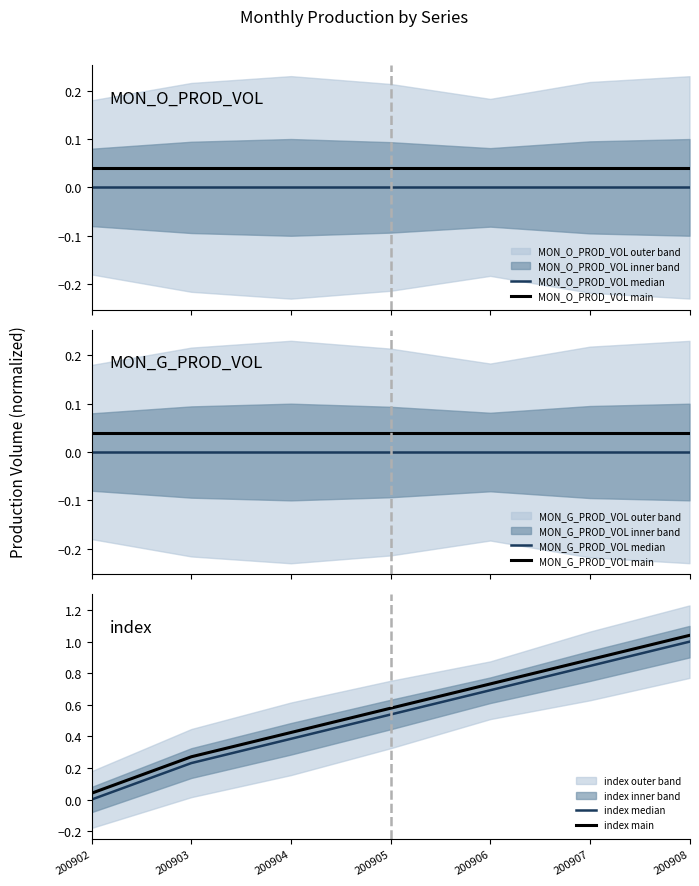

Rank the series by their maximum value, from lowest to highest.

MON_O_PROD_VOL median, MON_G_PROD_VOL median, MON_O_PROD_VOL main, MON_G_PROD_VOL main, index median, index main